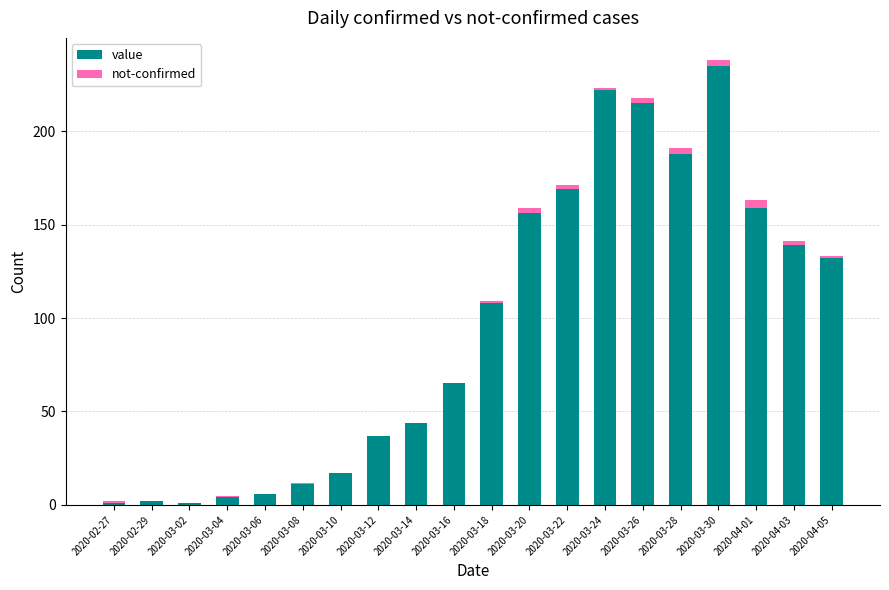

True or false: value has a value of 235 at 2020-03-30.

True